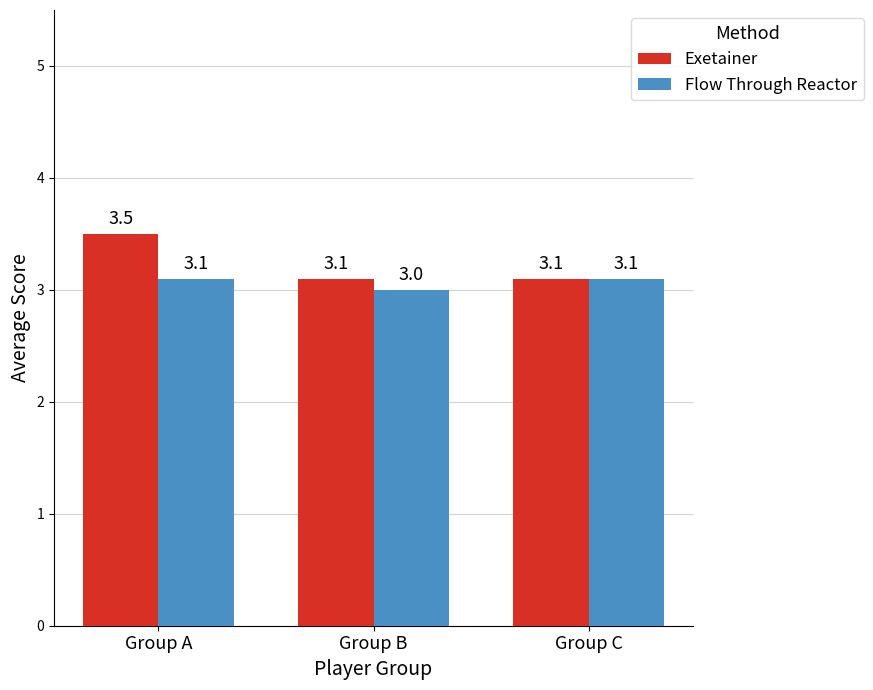

What is the sum of the Flow Through Reactor values at Group C and Group B?

6.1